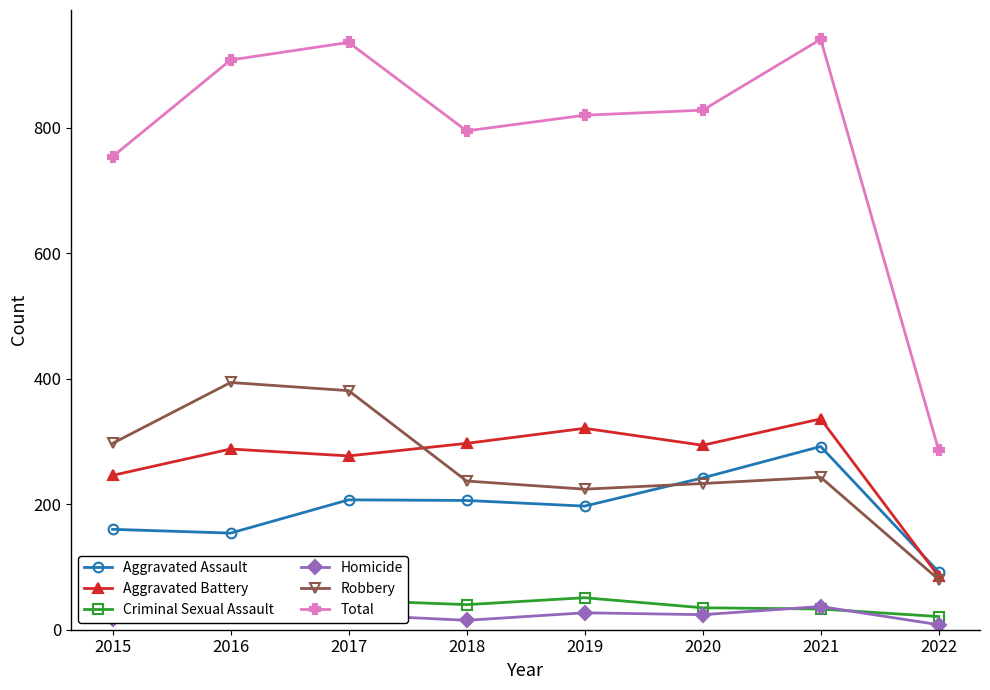

What is the total value across all series at 2016?

1816